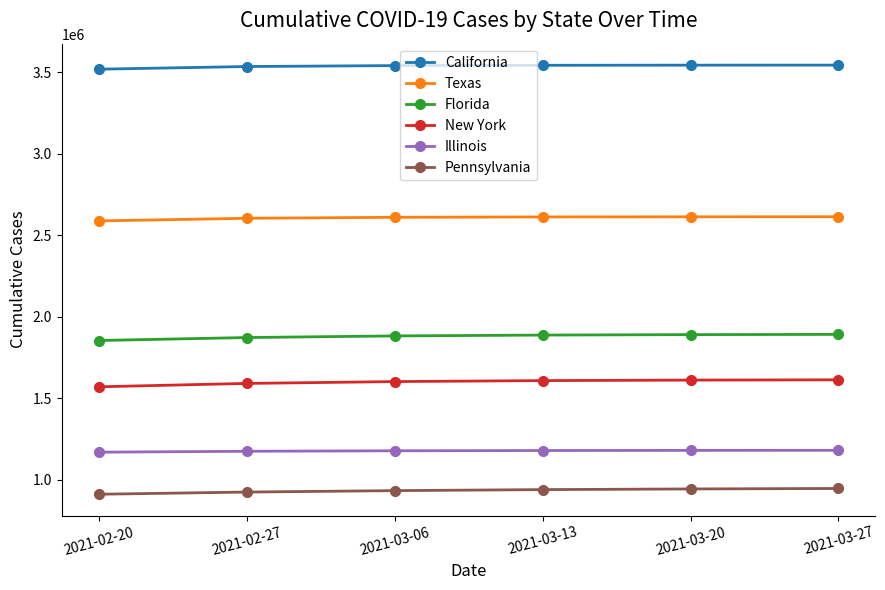

True or false: Florida has more than 2 points higher than both neighbors.

False